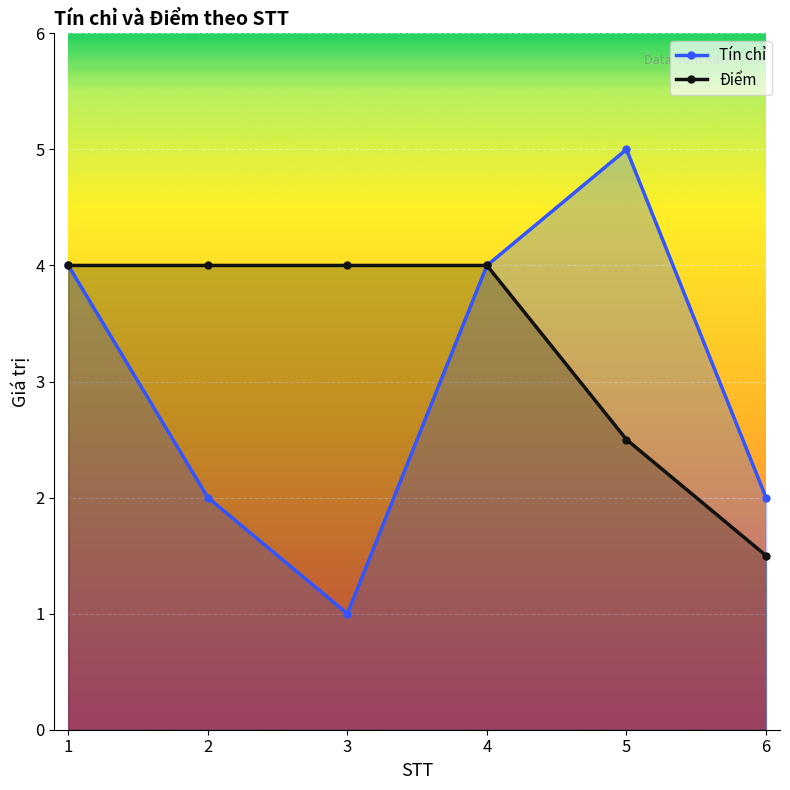

Reading left to right, transcribe all the data shown in this chart.

Tín chỉ: 1=4.0	2=2.0	3=1.0	4=4.0	5=5.0	6=2.0
Điểm: 1=4.0	2=4.0	3=4.0	4=4.0	5=2.5	6=1.5